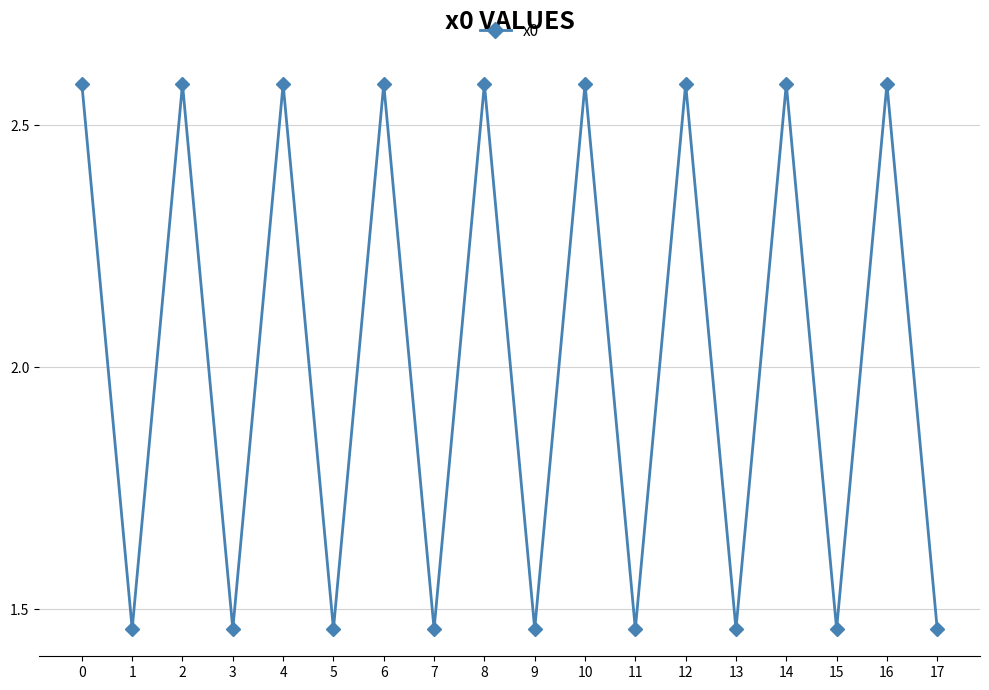

Count the values in the range 1 to 2.

9